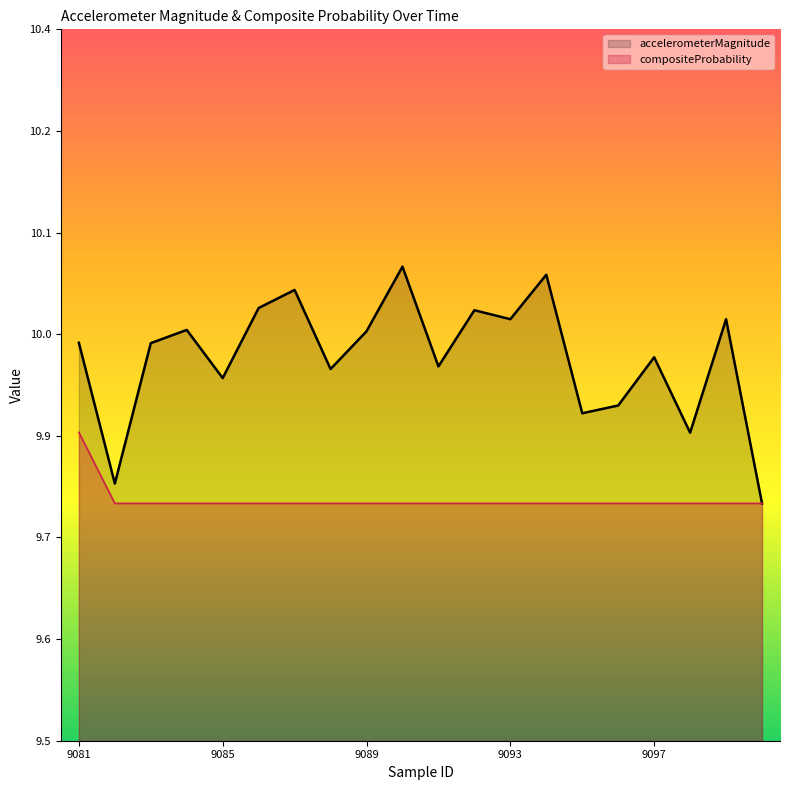

Does the chart display data point markers on the line(s)?

No